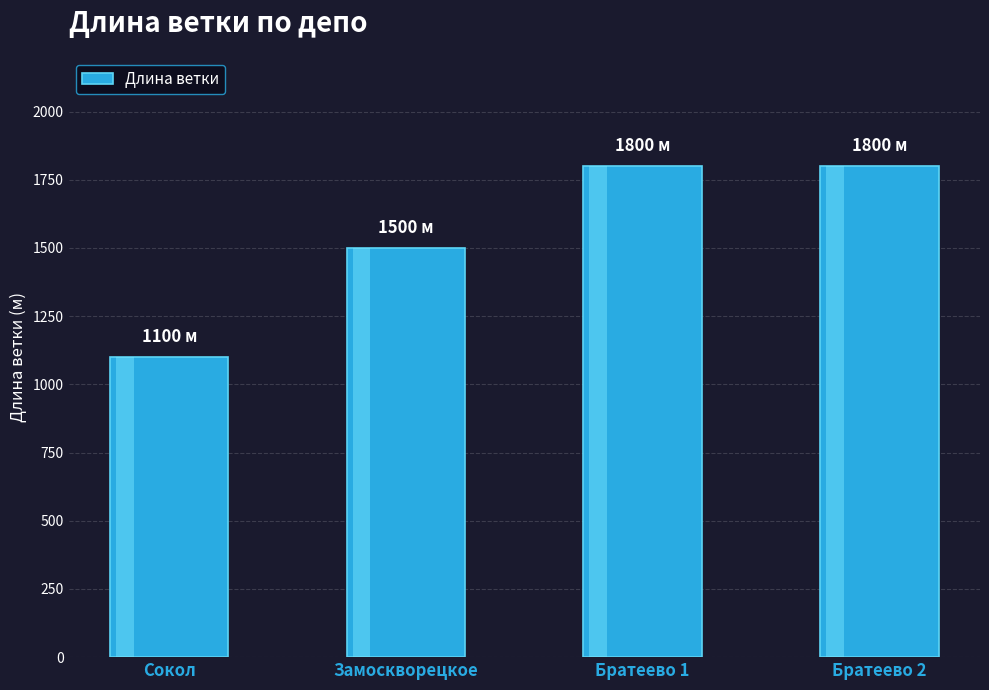

Which label corresponds to the smallest value in the chart?

Сокол